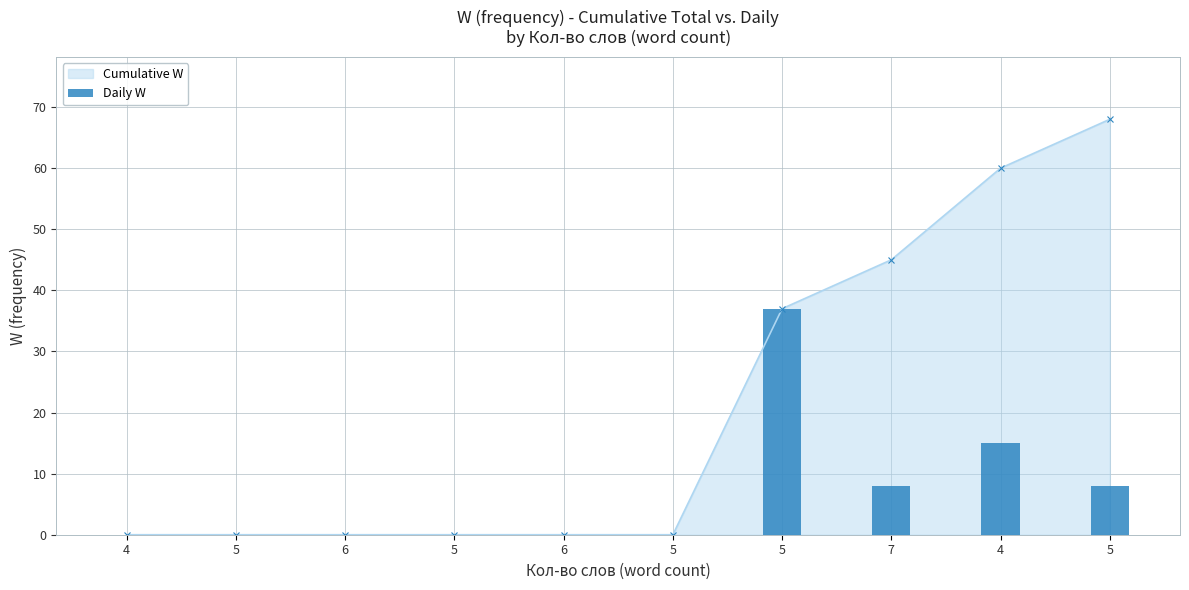

What is the difference between the second highest and second lowest values?

15